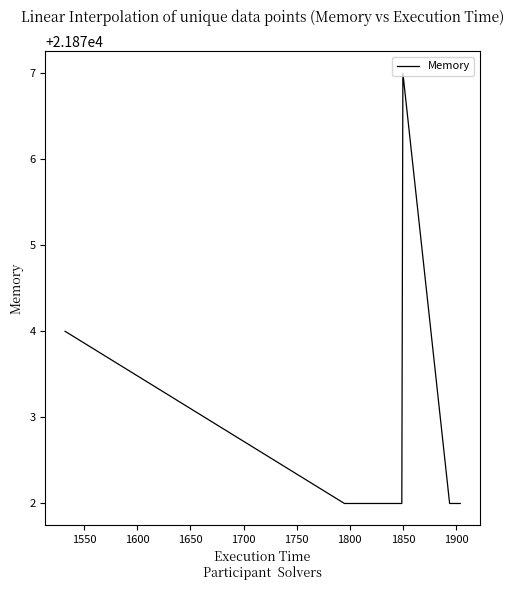

Does the chart display data point markers on the line(s)?

No